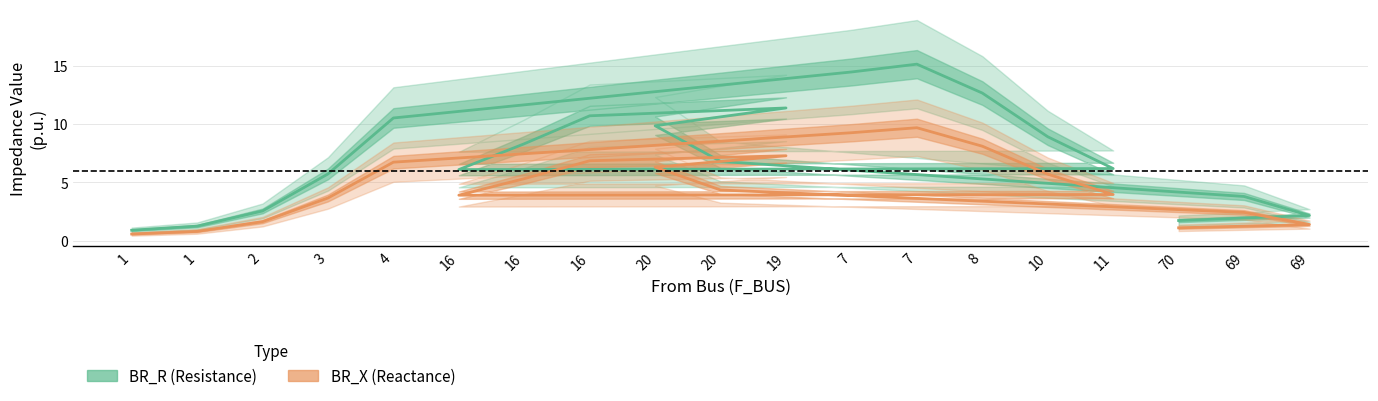

How many lines are shown in the chart?

2